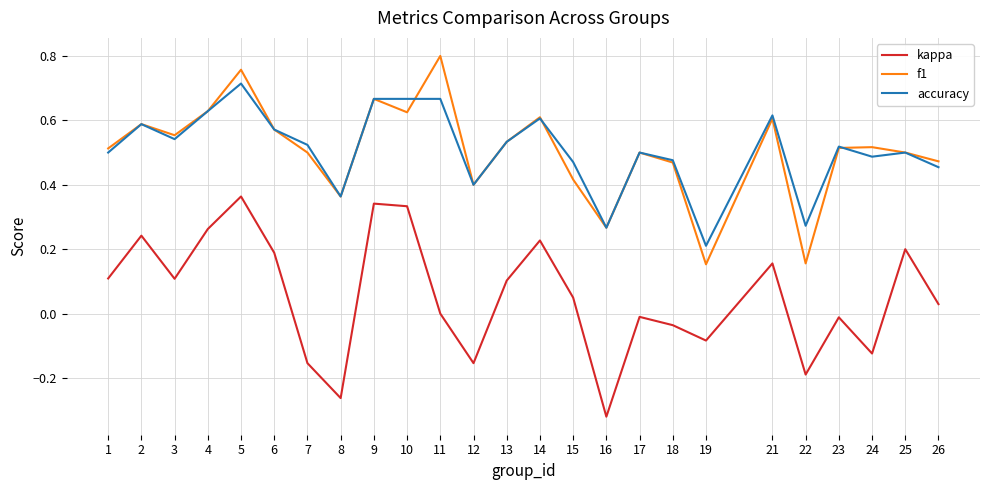

Between 2 and 13, which series saw the biggest shift?

kappa